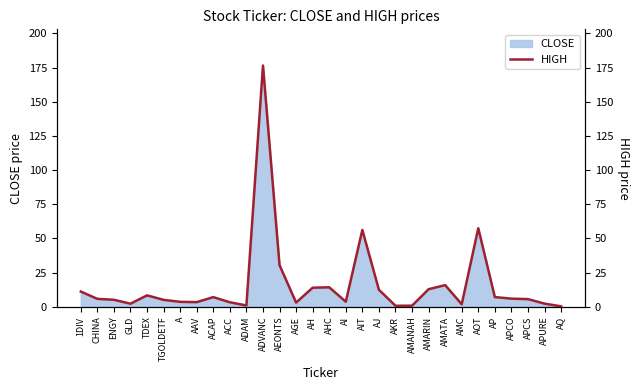

At which category does the chart reach its minimum across all series?

AQ